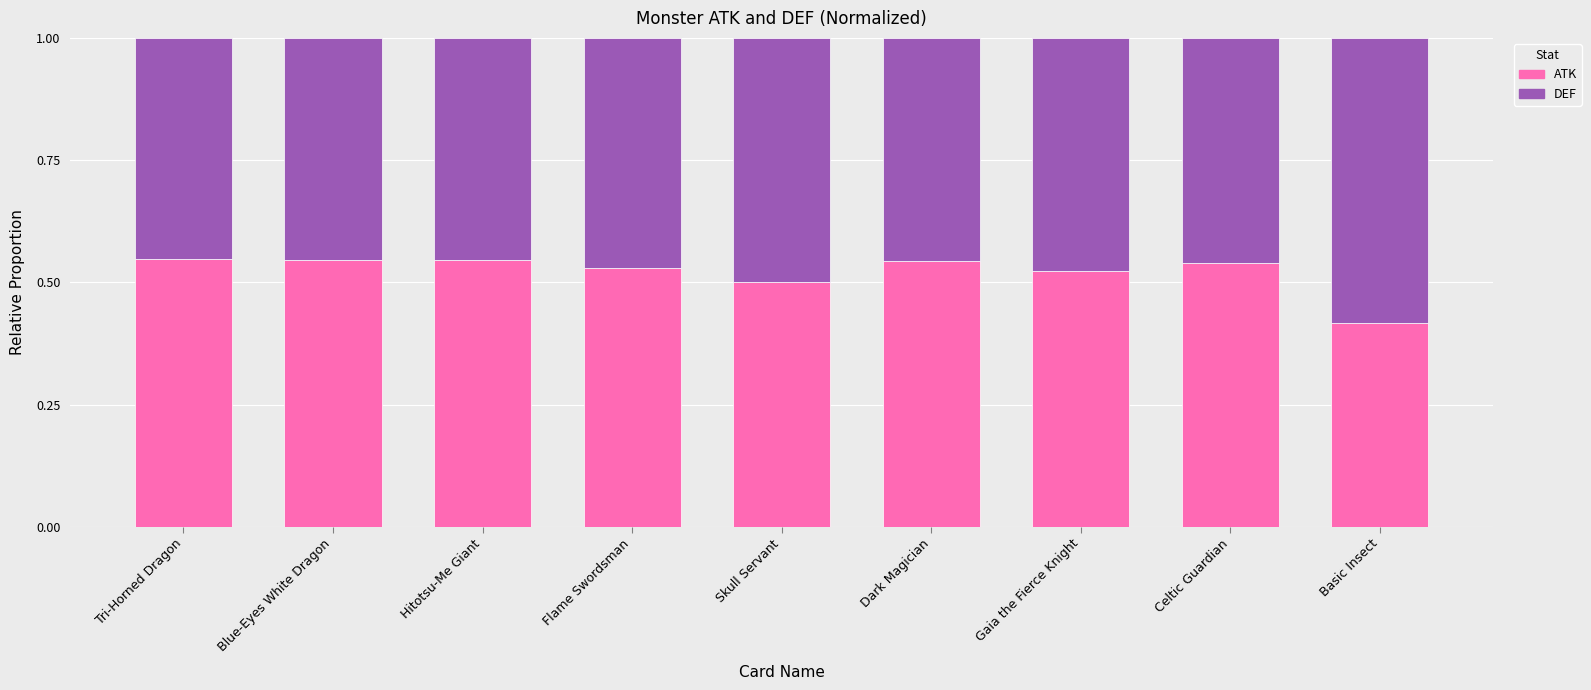

Count the ATK values in the range 0 to 1.

9